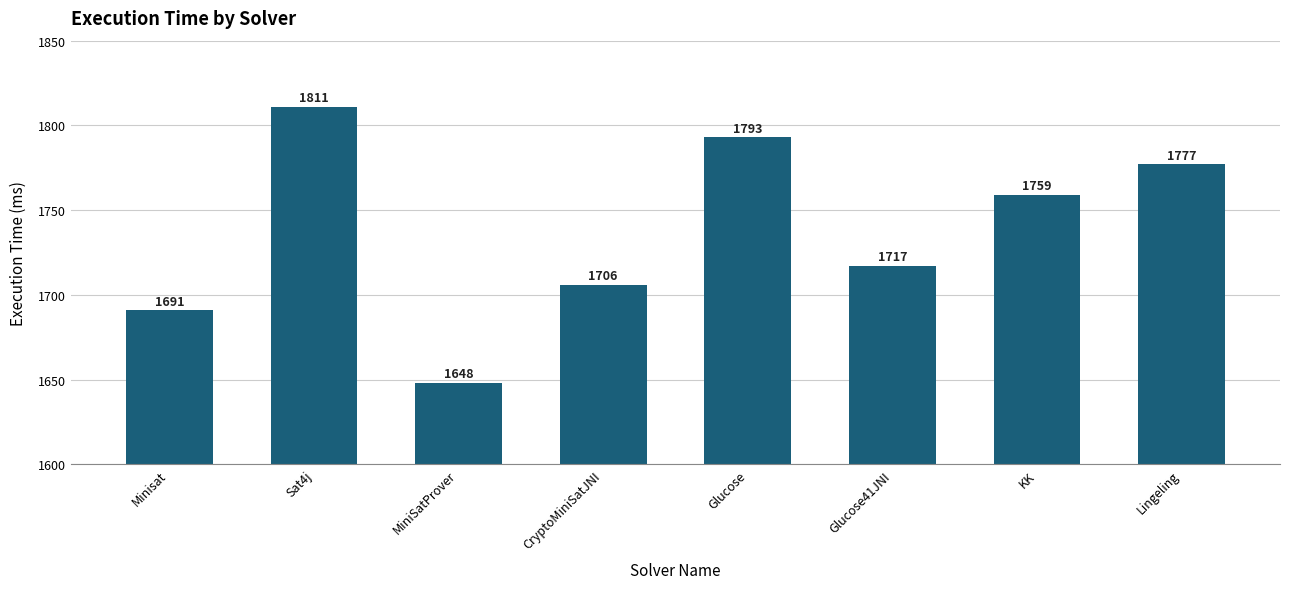

At which label does the data first exceed 1759?

Sat4j